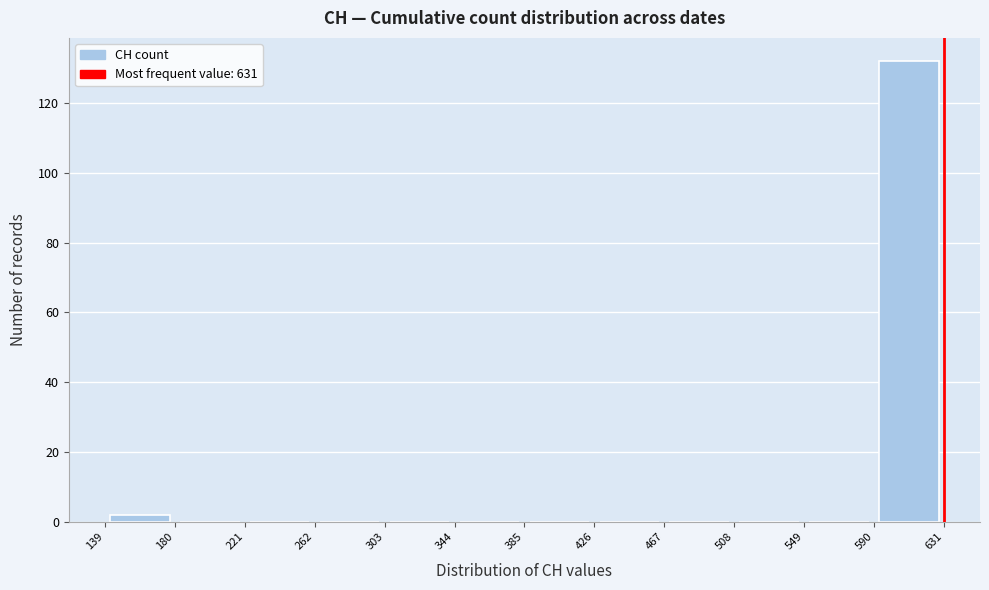

What is the height of the bar covering 590 to 631 on the x-axis? The values are not printed on the chart, so give them approximately, as read against the axis.

132